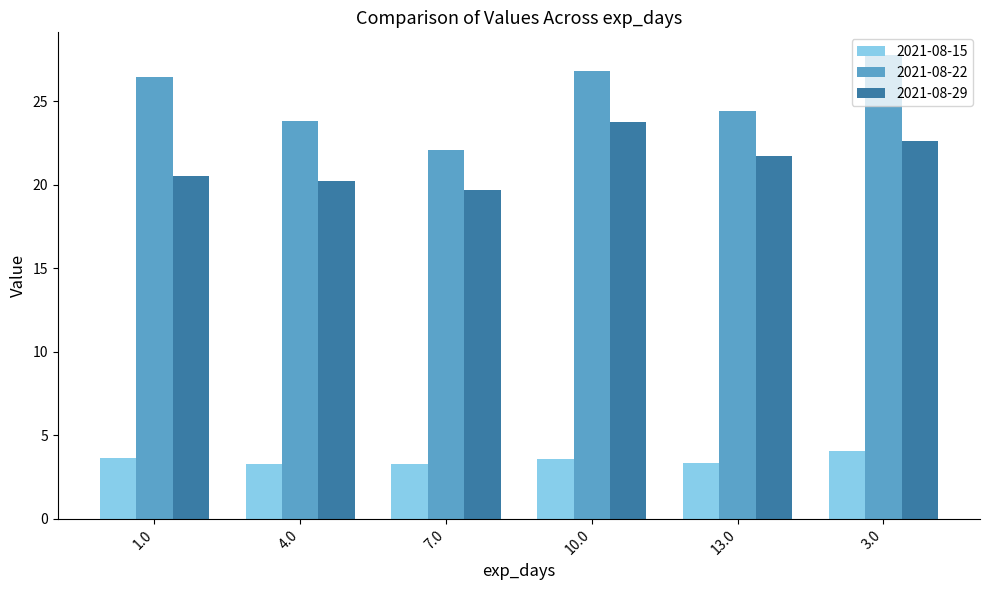

True or false: 2021-08-29 has a value of 19.7 at 7.0.

True